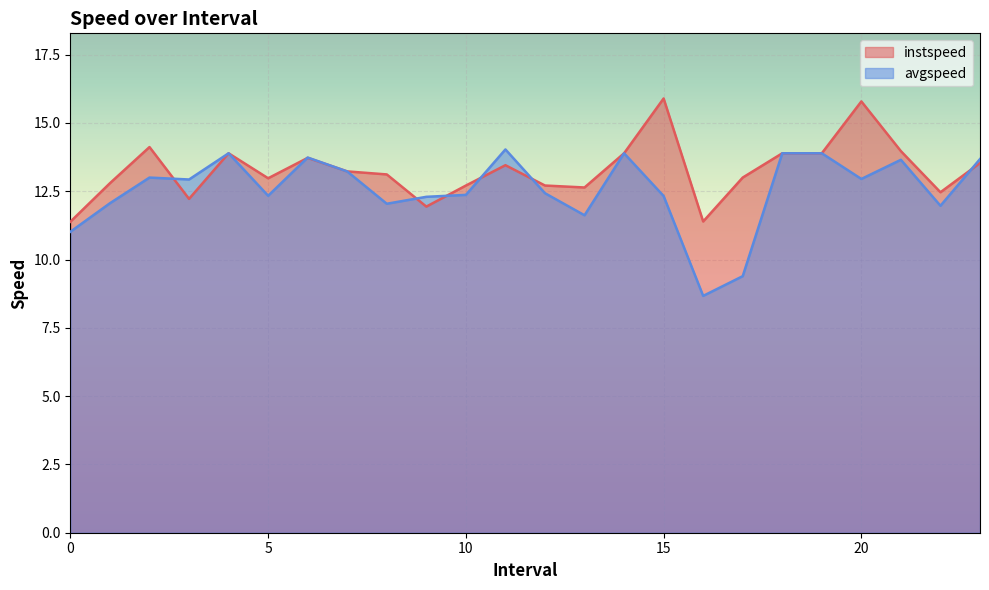

What is the difference between the maximum and minimum values in the instspeed series?

4.5